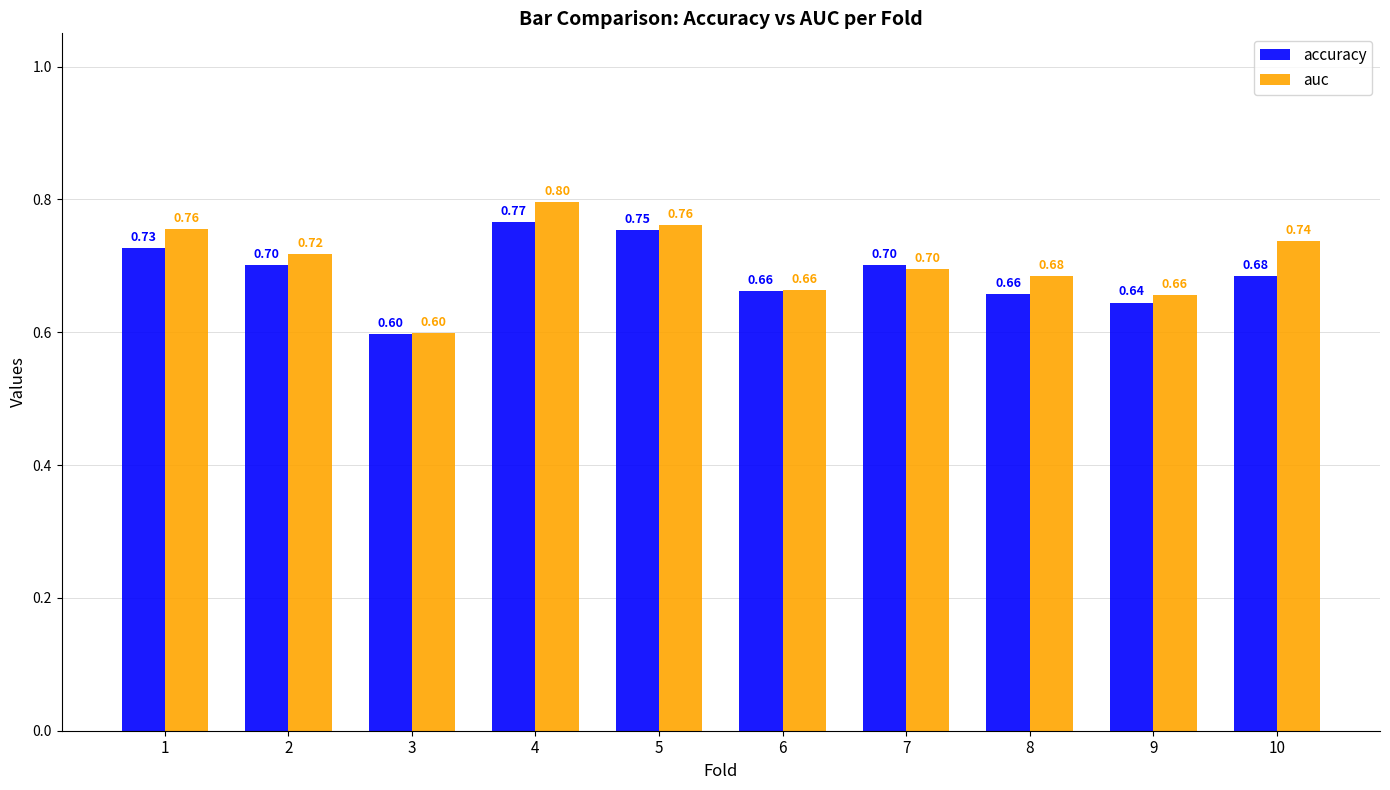

The value of auc at 8 is 0.7. True or false?

True